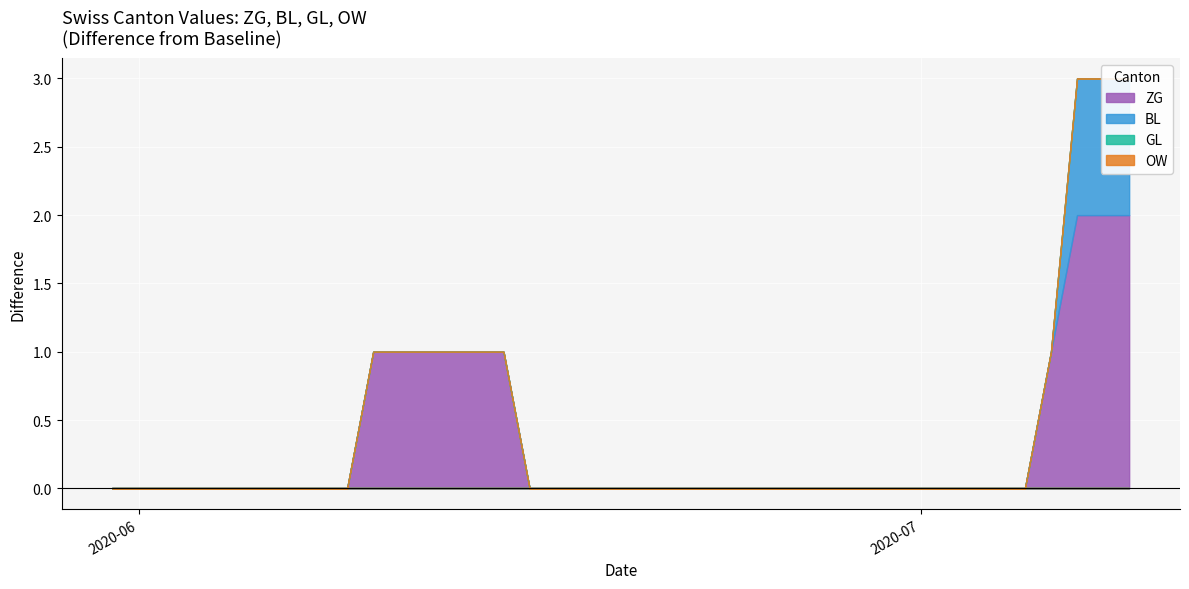

Reading right to left, what are all the values shown in this chart?

ZG: 2	2	2	1	0	0	0	0	0	0	0	0	0	0	0	0	0	0	0	0	0	0	0	0	1	1	1	1	1	1	0	0	0	0	0	0	0	0	0	0
BL: 1	1	1	1	0	0	0	0	0	0	0	0	0	0	0	0	0	0	0	0	0	0	0	0	0	0	0	0	0	0	0	0	0	0	0	0	0	0	0	0
GL: 0	0	0	0	0	0	0	0	0	0	0	0	0	0	0	0	0	0	0	0	0	0	0	0	0	0	0	0	0	0	0	0	0	0	0	0	0	0	0	0
OW: 0	0	0	0	0	0	0	0	0	0	0	0	0	0	0	0	0	0	0	0	0	0	0	0	0	0	0	0	0	0	0	0	0	0	0	0	0	0	0	0